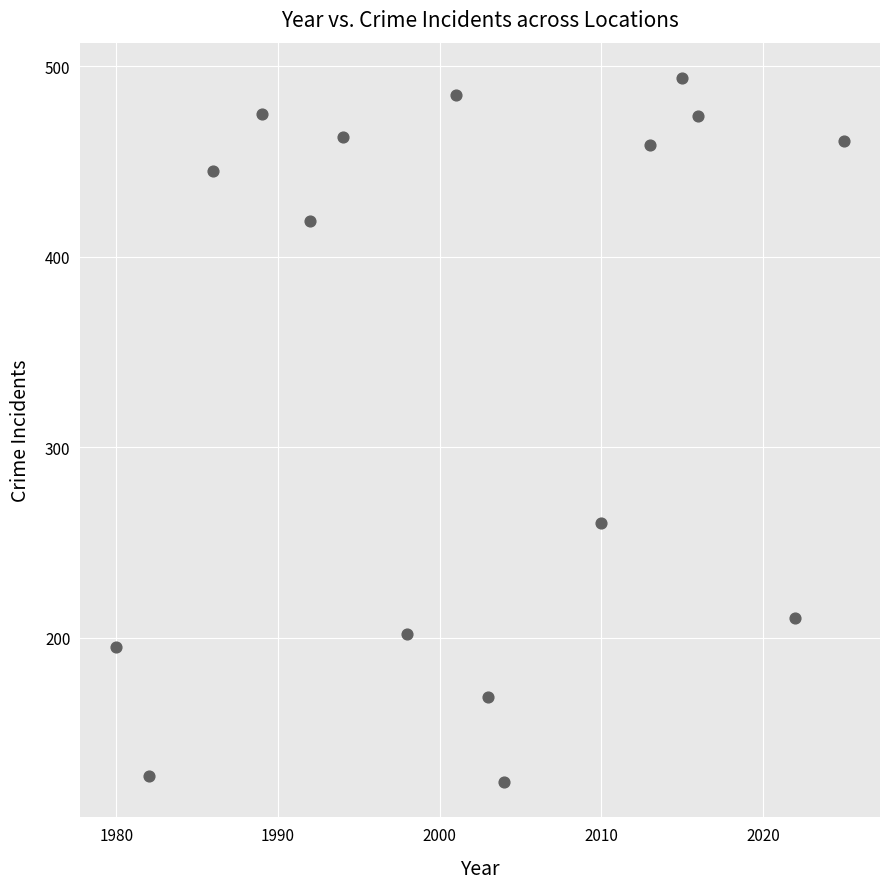

What is the range of Y values (max minus min)?

370